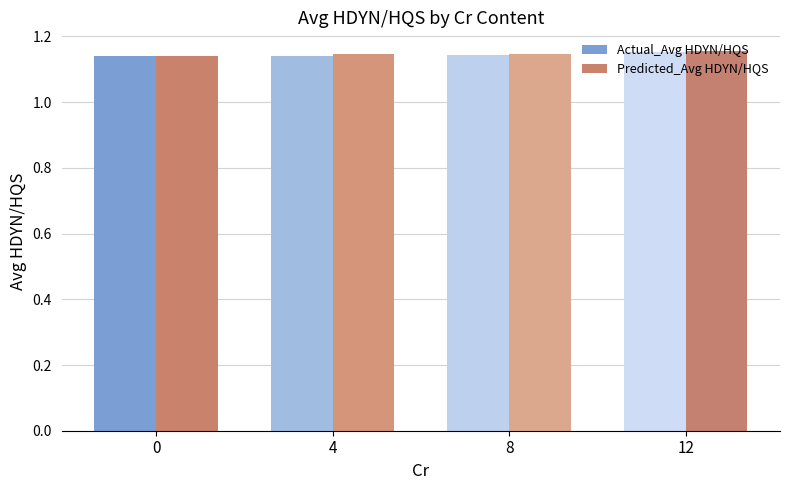

What is the sum of the Actual_Avg HDYN/HQS values at 4 and 12?

2.3